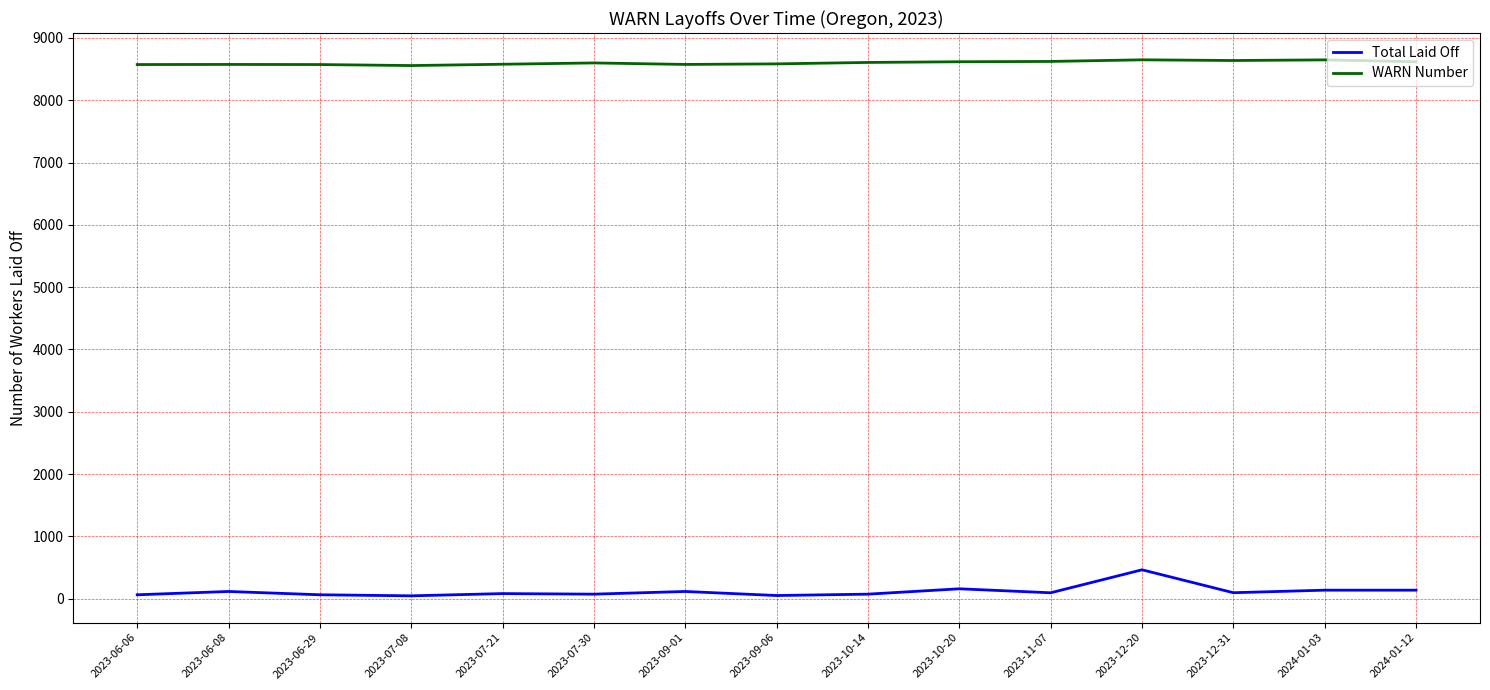

What is the difference between the maximum and minimum values in the WARN Number series?

92